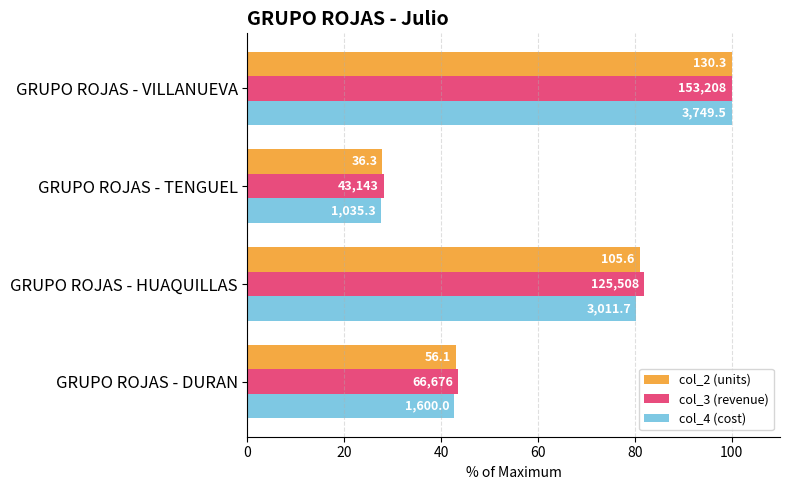

What are all the series names shown in the legend?

col_2 (units), col_3 (revenue), col_4 (cost)